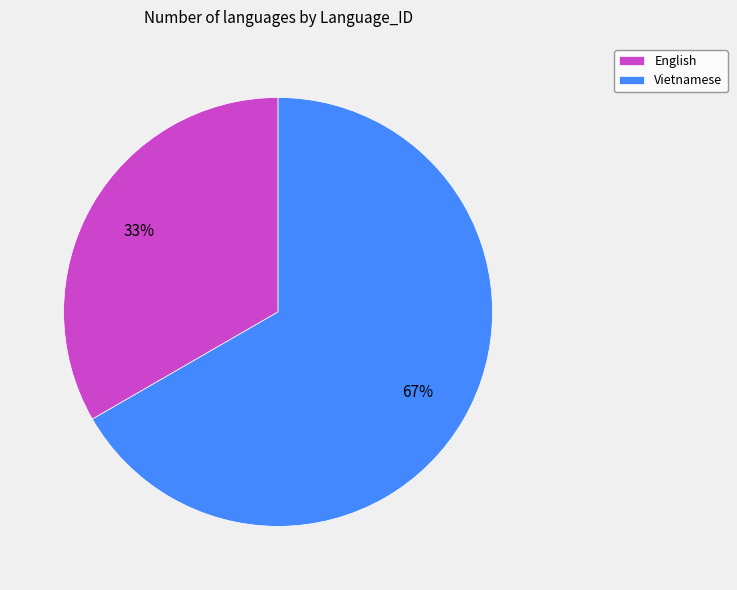

To the nearest percent, what is the combined percentage of English and Vietnamese?

100%